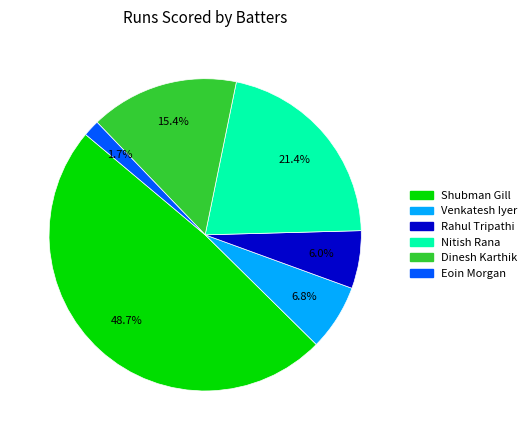

What portion of the pie excludes Venkatesh Iyer?

93.2%